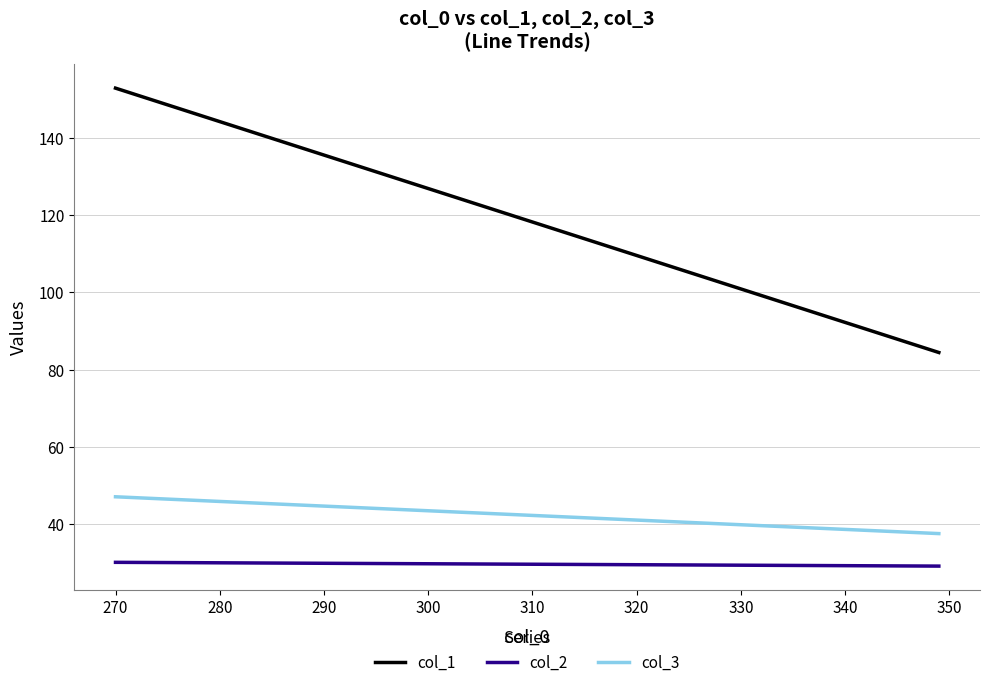

The value of col_2 at 13 is 39.3. True or false?

False